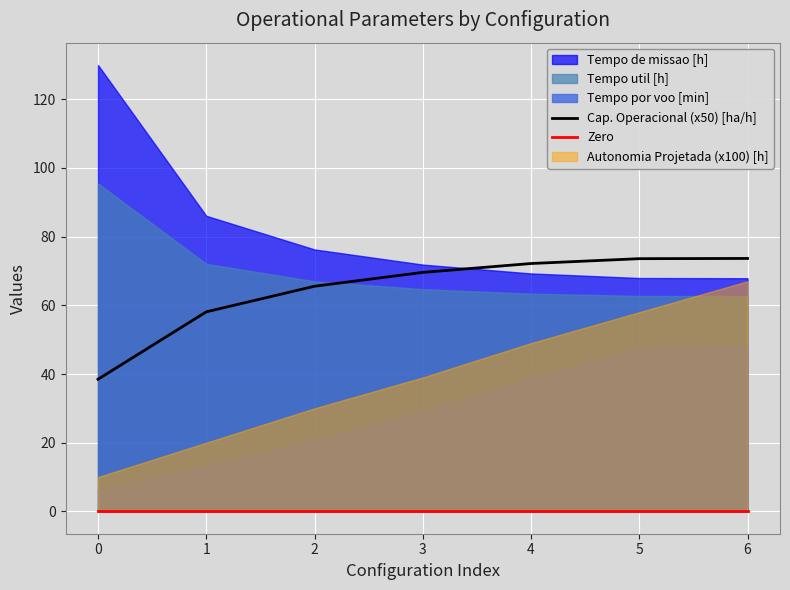

True or false: Cap. Operacional (x50) [ha/h] and Zero cross at least once.

False